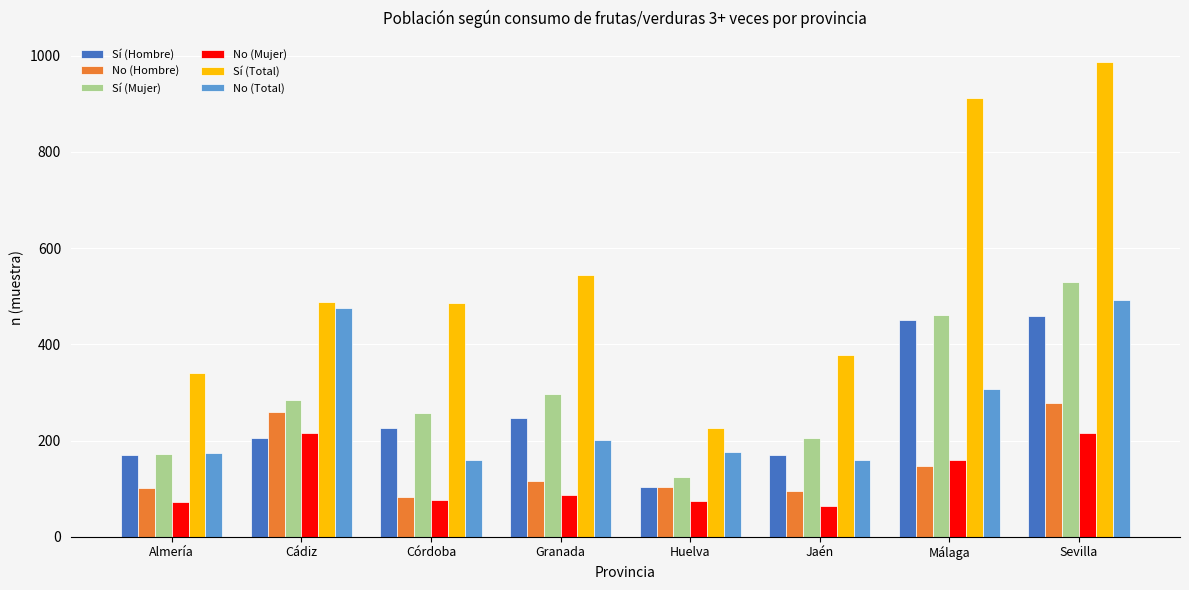

What is the difference between the maximum and minimum values in the Sí (Total) series?

760